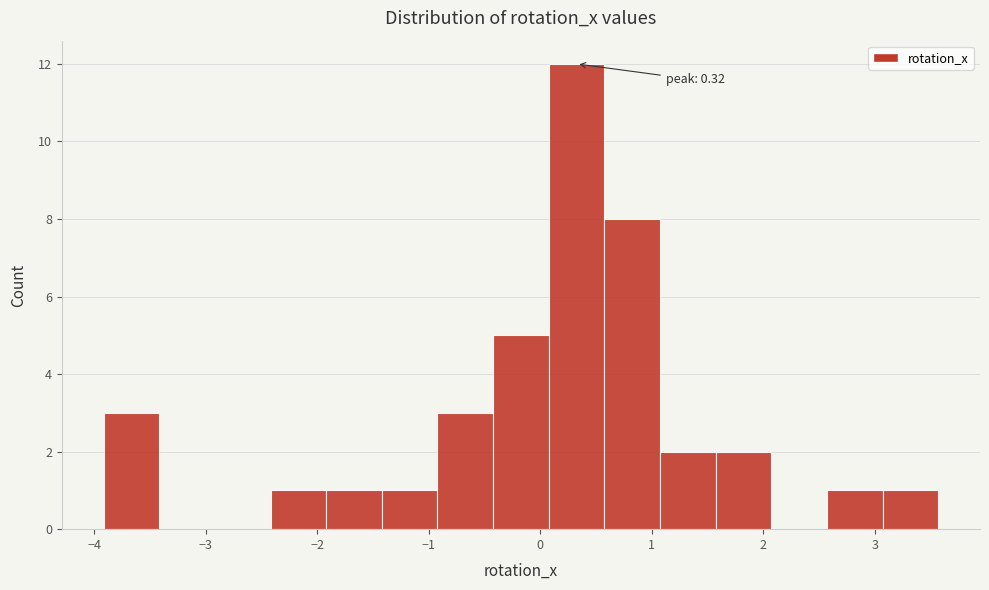

Which range on the x-axis has the tallest bar?

0.1 to 0.6